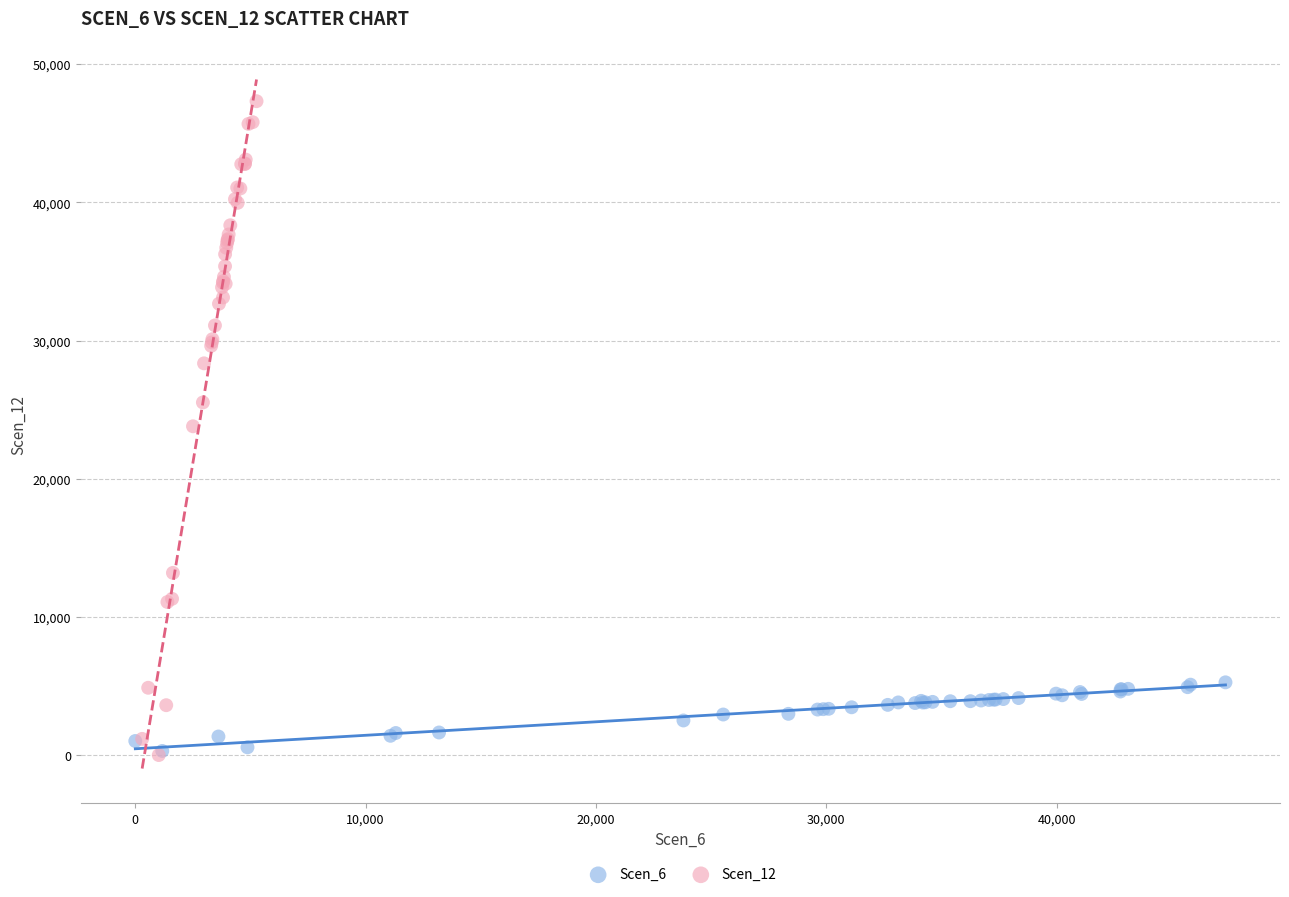

Which series has the largest Y range (max minus min)?

Scen_12